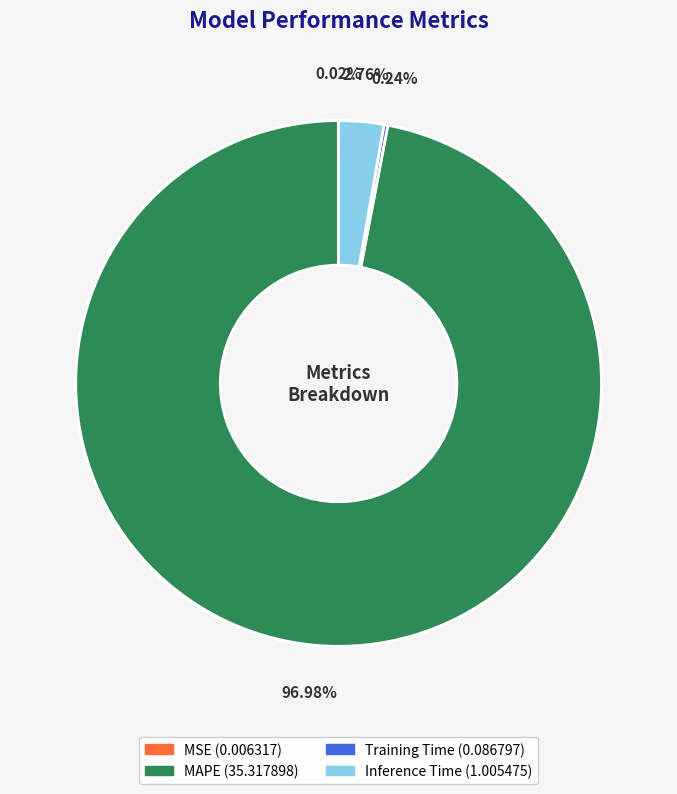

Which slice represents more than half of the pie?

MAPE